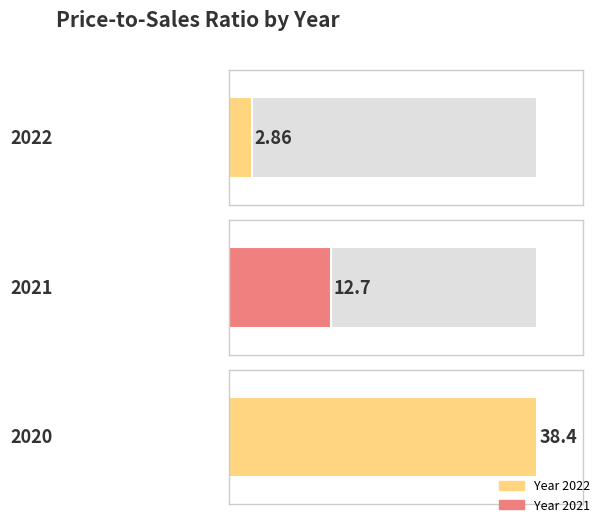

At which label is the value closest to 20?

2021